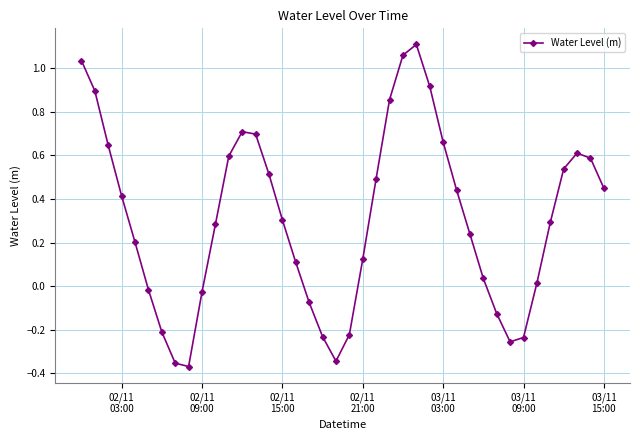

How many points are higher than both their immediate neighbors (excluding endpoints)?

3